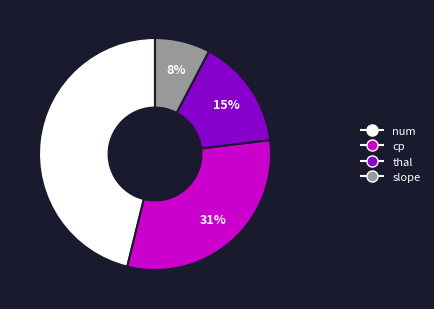

The num slice represents 56% of the pie. True or false?

False